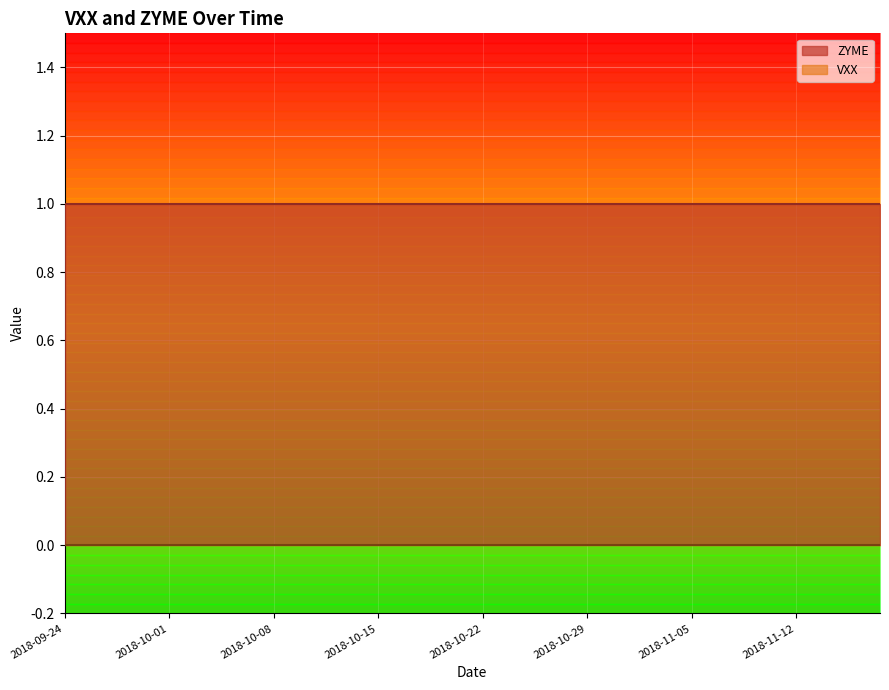

What is the label of the 37th point from the left?

2018-11-13